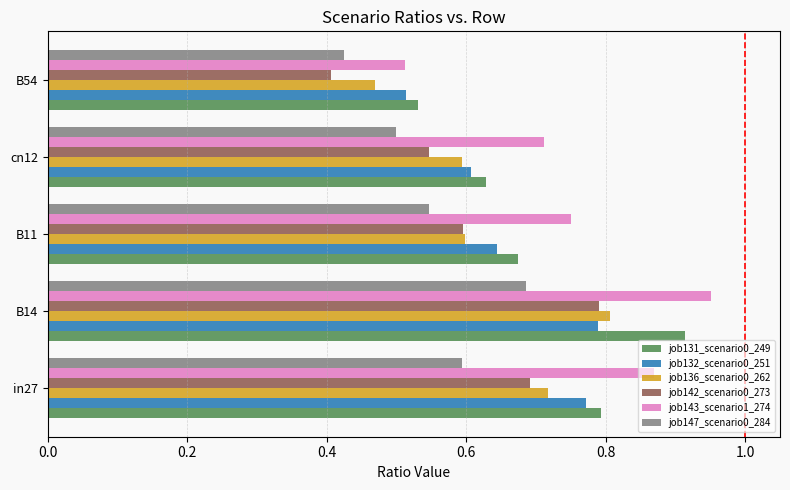

Which category has the highest value across all series?

B14